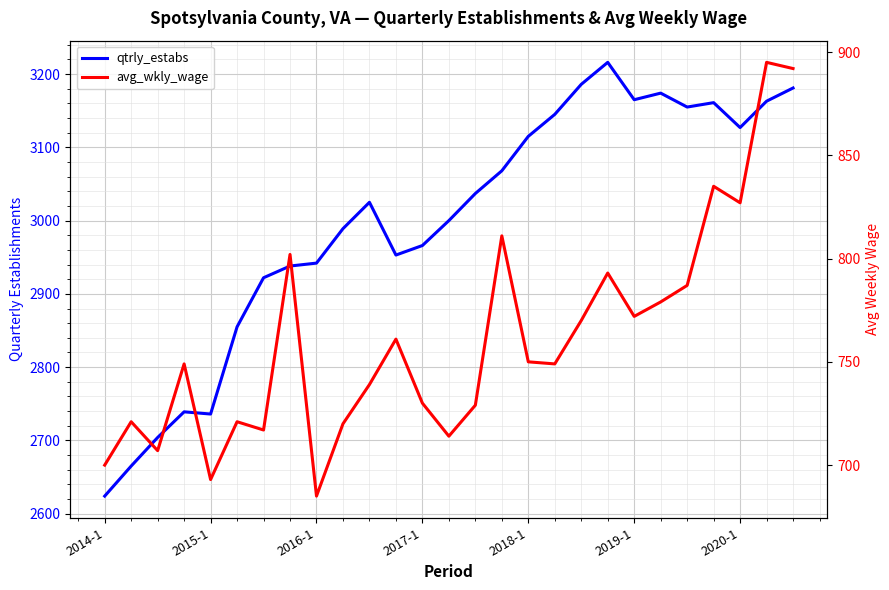

What position from the left is 2019-1?

21